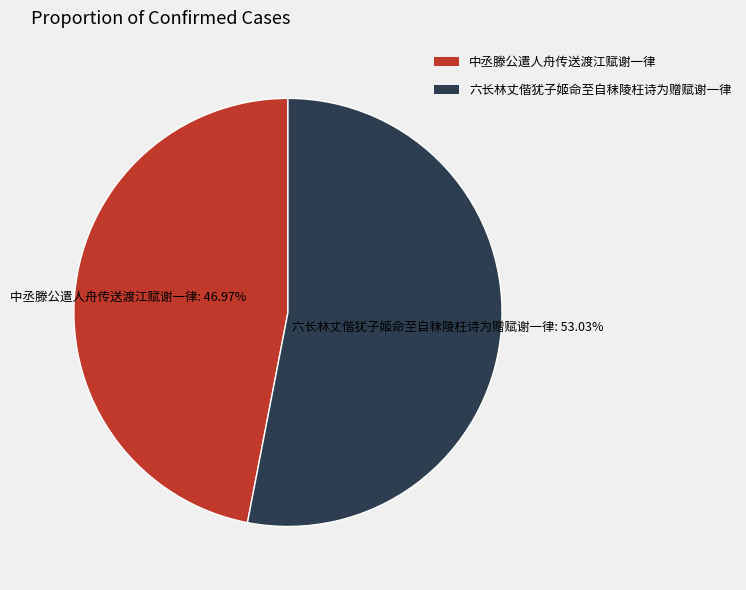

What percentage is the 中丞滕公遣人舟传送渡江赋谢一律 slice, to the nearest percent?

47%